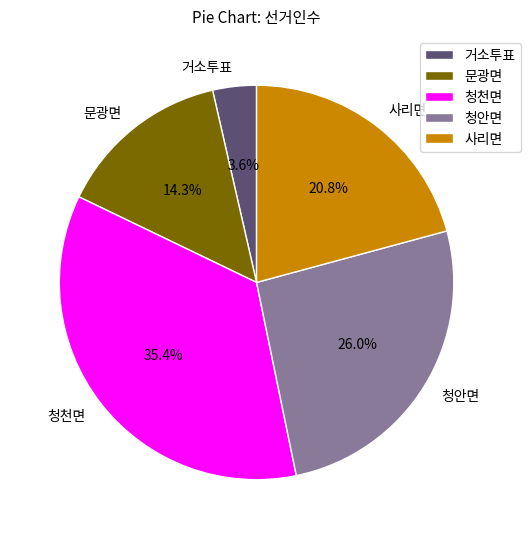

To the nearest percent, what is the combined percentage of 청안면 and 청천면?

61%